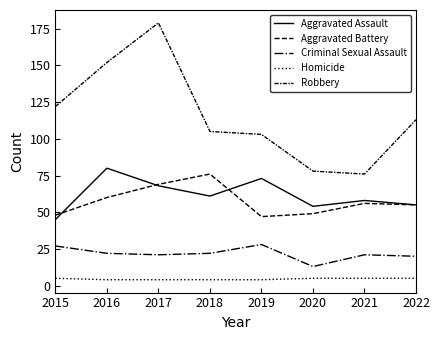

At 2021, list the series in order from largest to smallest.

Robbery, Aggravated Assault, Aggravated Battery, Criminal Sexual Assault, Homicide